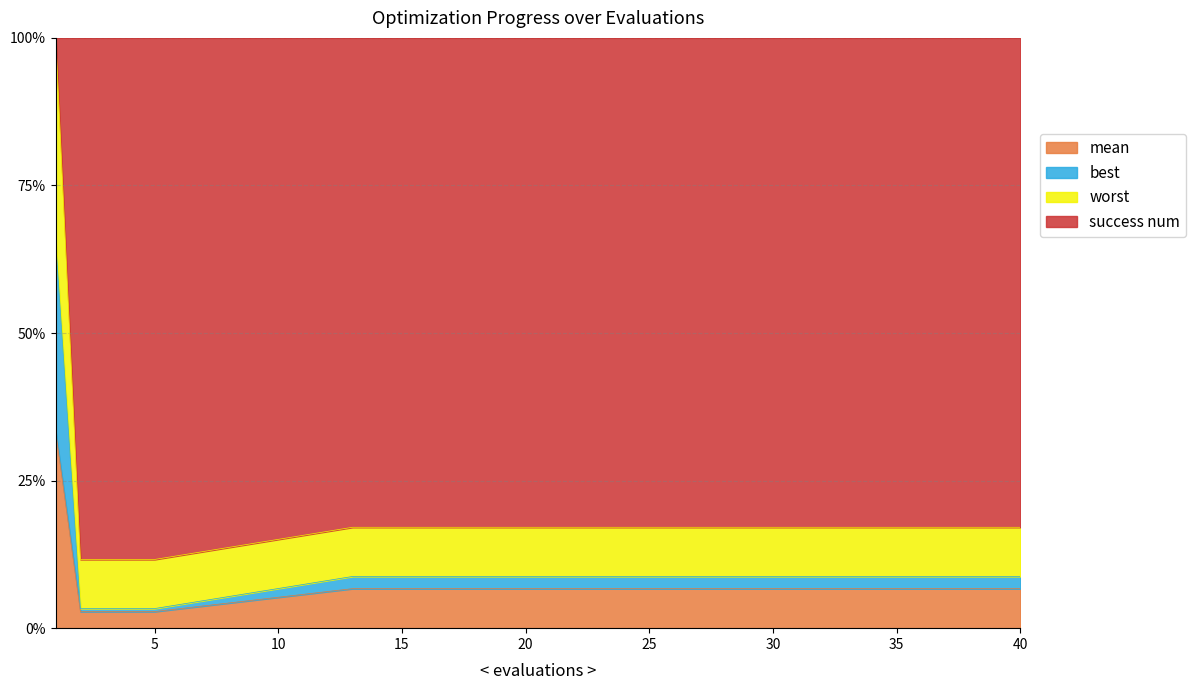

True or false: mean has a value of 10.8 at 40.

False